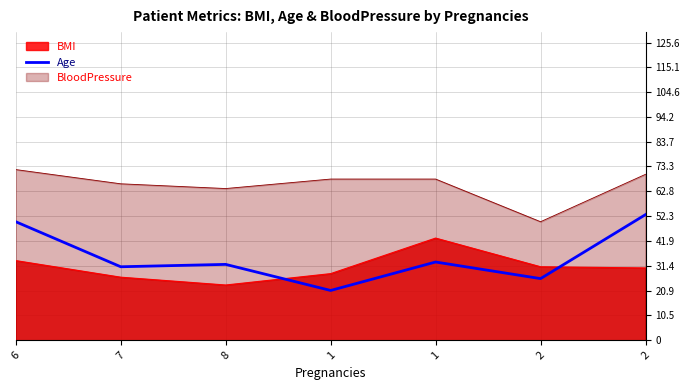

True or false: the data shows 47 at 1.

False